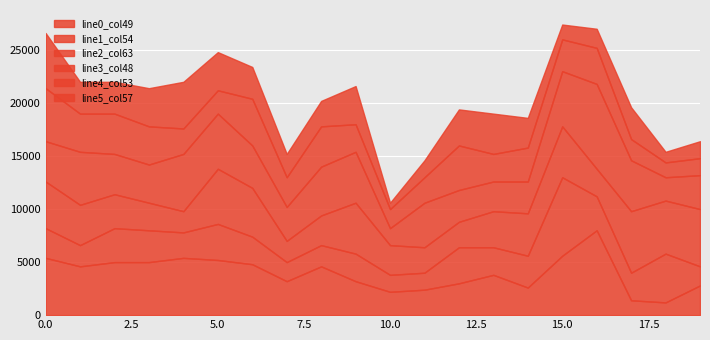

How many times do line0_col49 and line1_col54 cross each other?

6